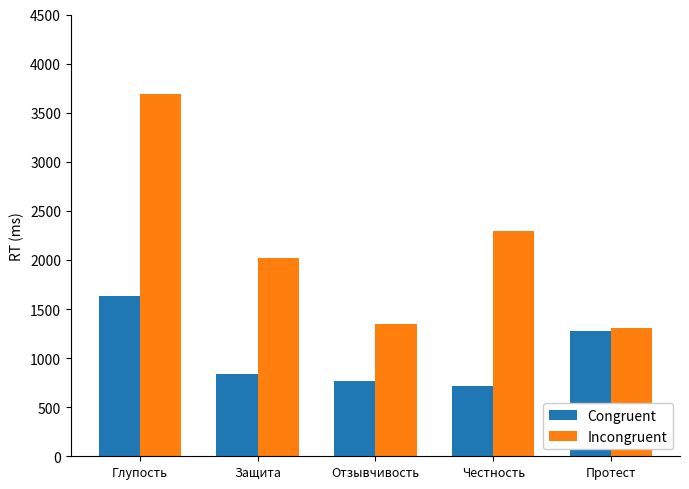

Rank the series by their maximum value, from highest to lowest.

Incongruent, Congruent